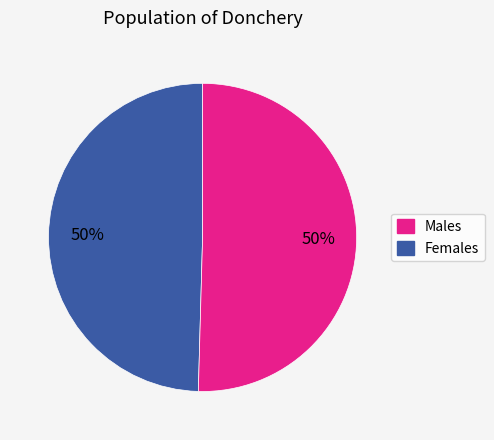

To the nearest percent, what is the average slice percentage?

50%